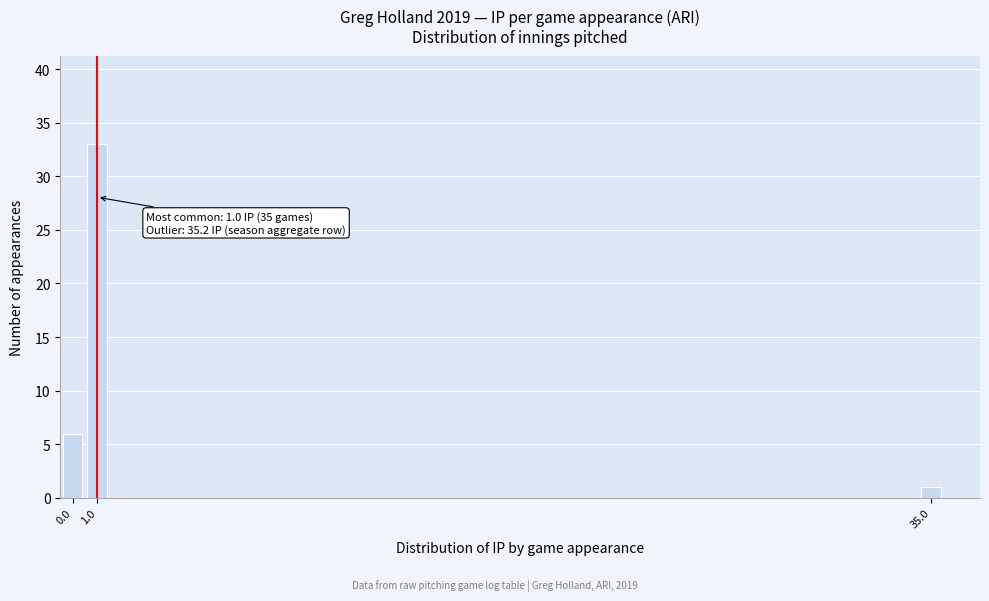

Reading left to right, list all the values displayed in this chart.

0.0=6	1.0=33	35.0=1